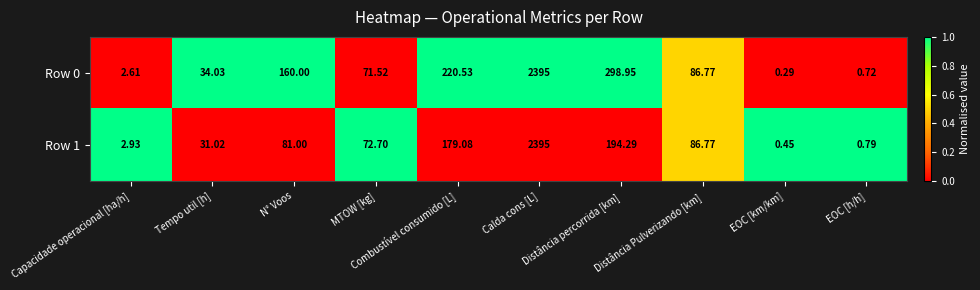

At which category does the chart reach its minimum across all series?

EOC [km/km]